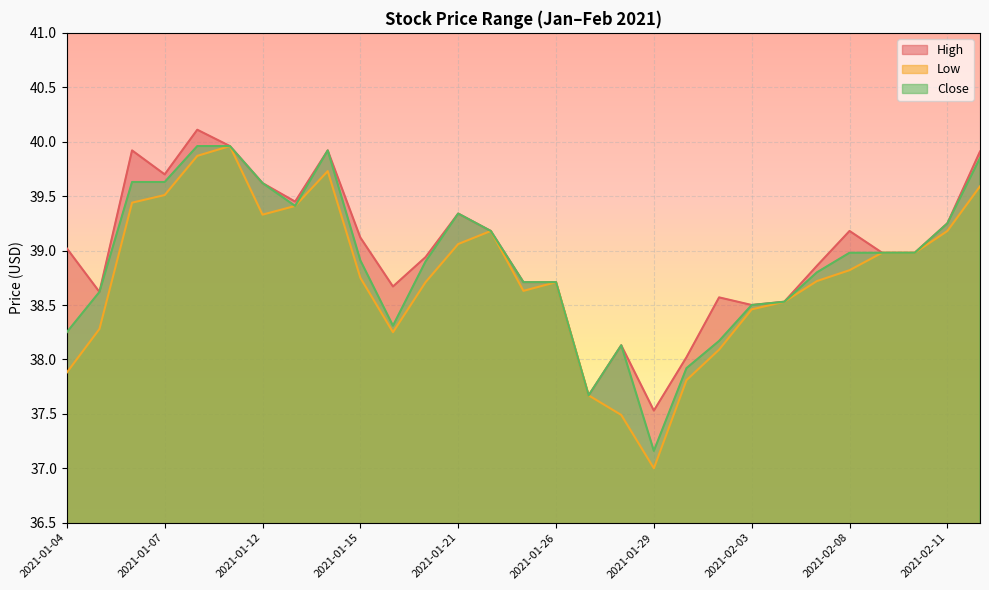

Which series has the largest total across all categories?

High